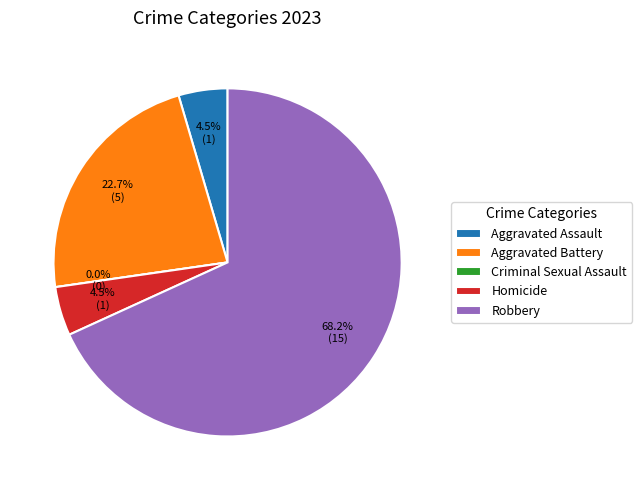

Which slice represents more than half of the pie?

Robbery